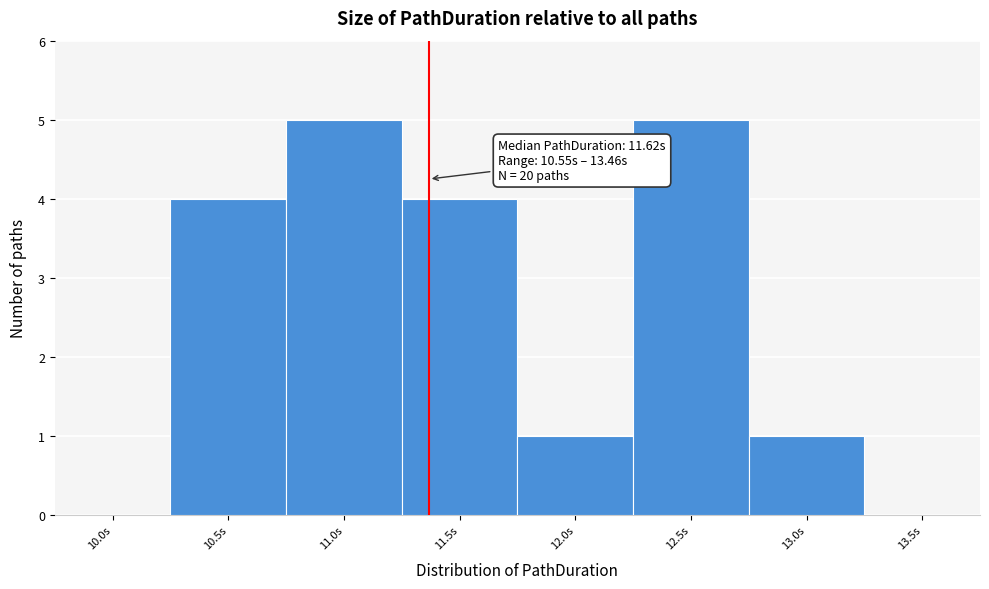

Reading left to right, list all the values displayed in this chart.

10.0s=0	10.5s=4	11.0s=5	11.5s=4	12.0s=1	12.5s=5	13.0s=1	13.5s=0